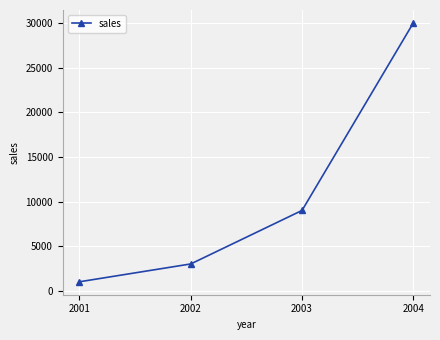

What is the difference between the maximum and minimum values?

29023